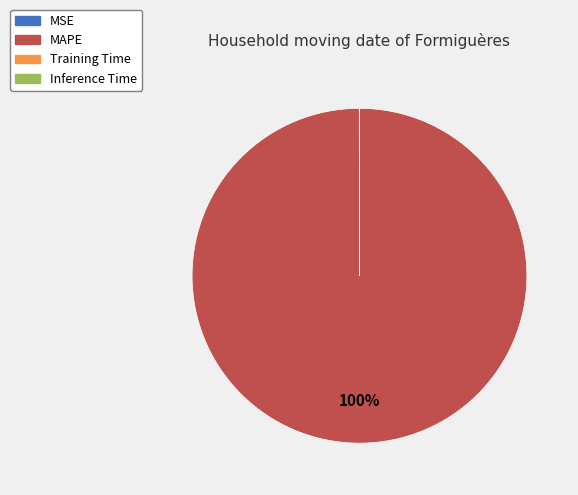

To the nearest percent, what is the average slice percentage?

25%